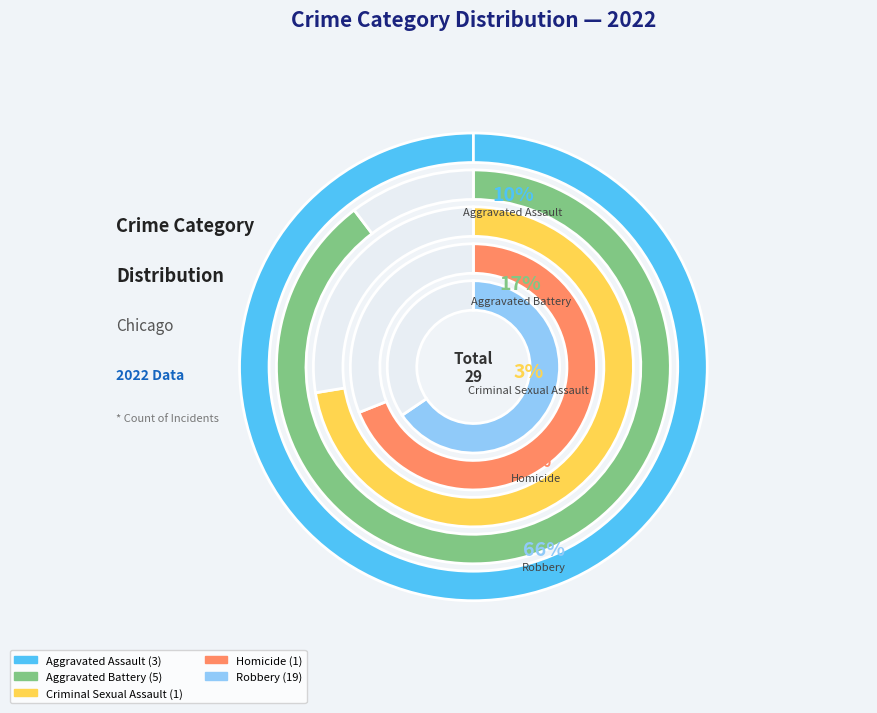

How many segments does this pie chart have?

5